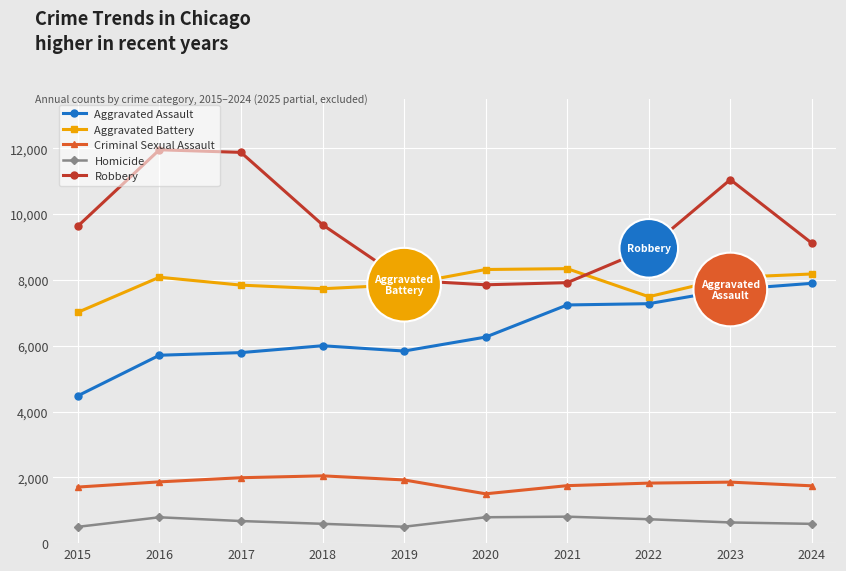

True or false: Homicide has more than 1 points higher than both neighbors.

True